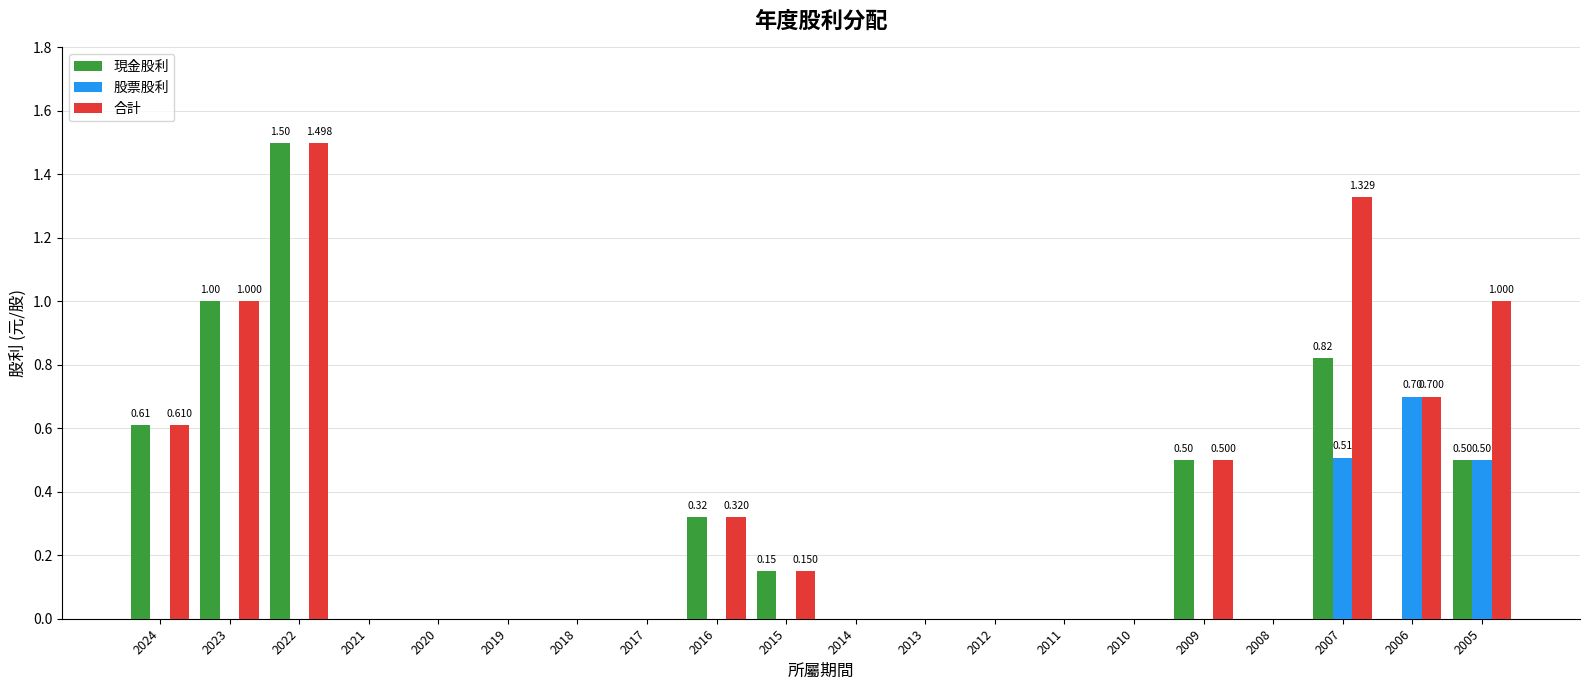

Which series has the largest total across all categories?

合計